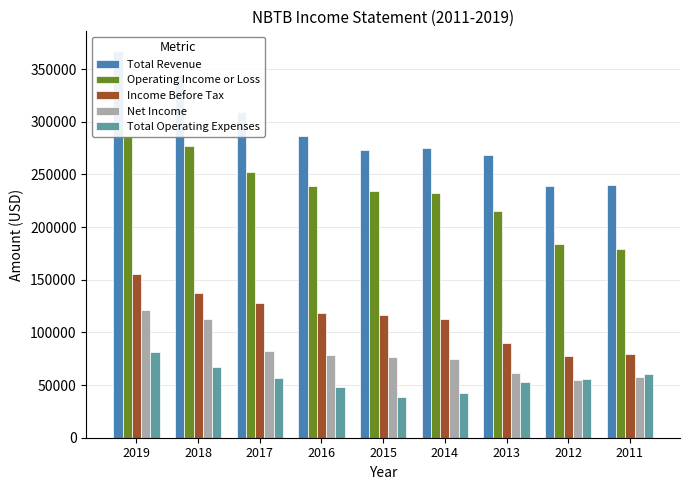

What is the difference between the highest and lowest values at 2013?

215600